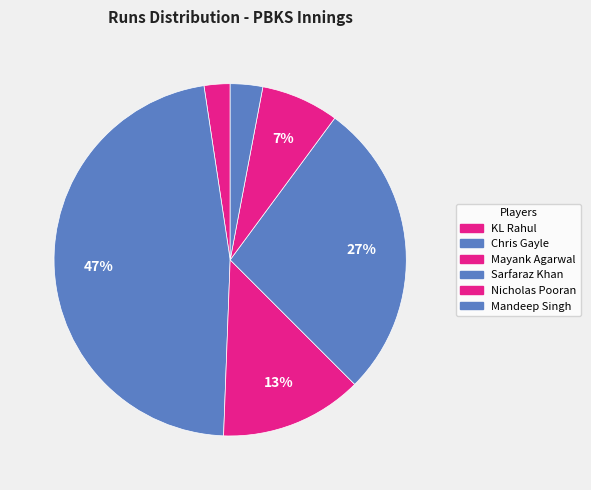

The Mayank Agarwal slice represents 27% of the pie. True or false?

False